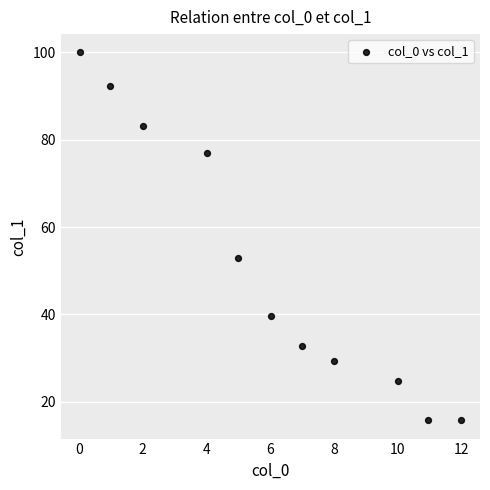

What Y value in the scatter plot is closest to 57?

53.0